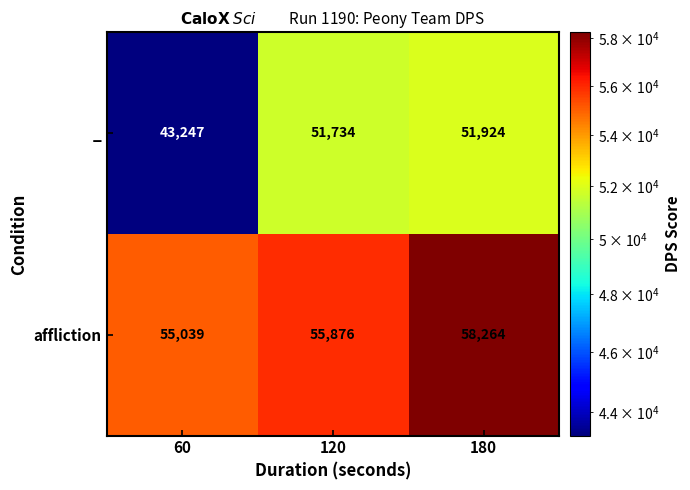

What is the maximum value shown in the chart?

58264